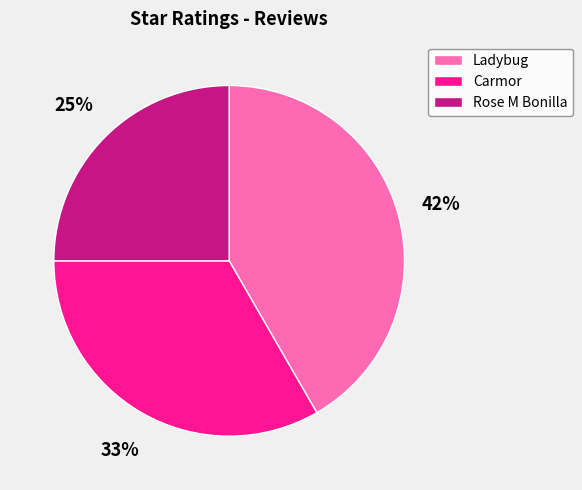

Do Carmor and Ladybug together represent more than half of the pie?

Yes